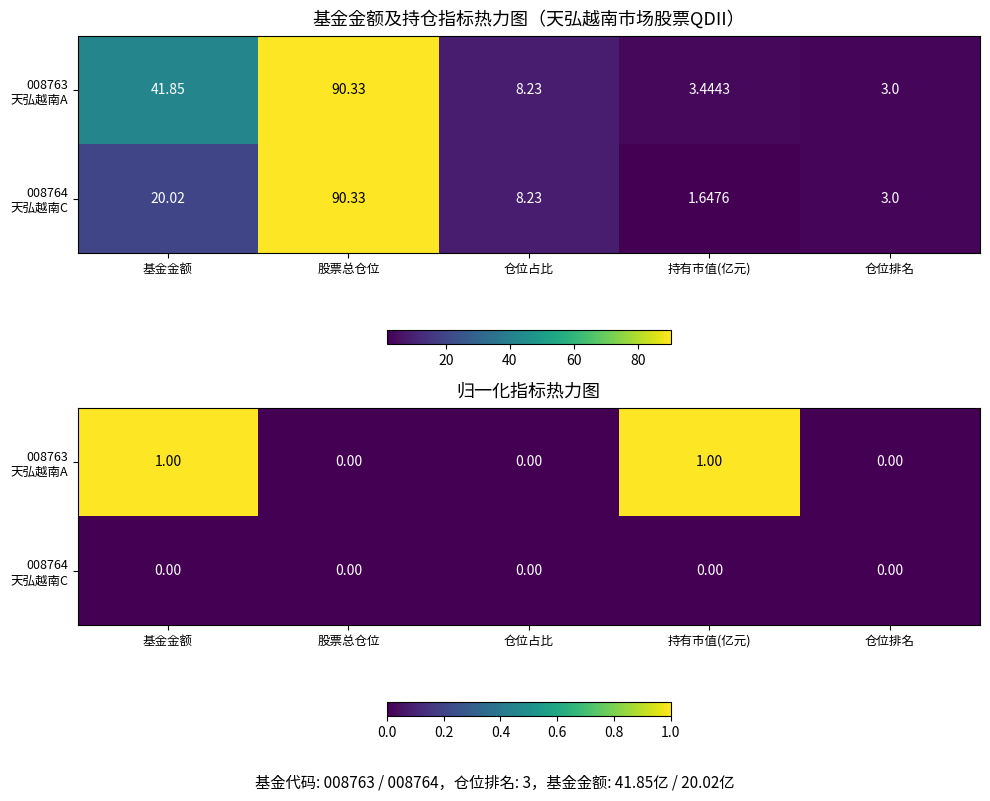

Between 基金金额 and 仓位排名, which series saw the biggest shift?

008763 天弘越南A